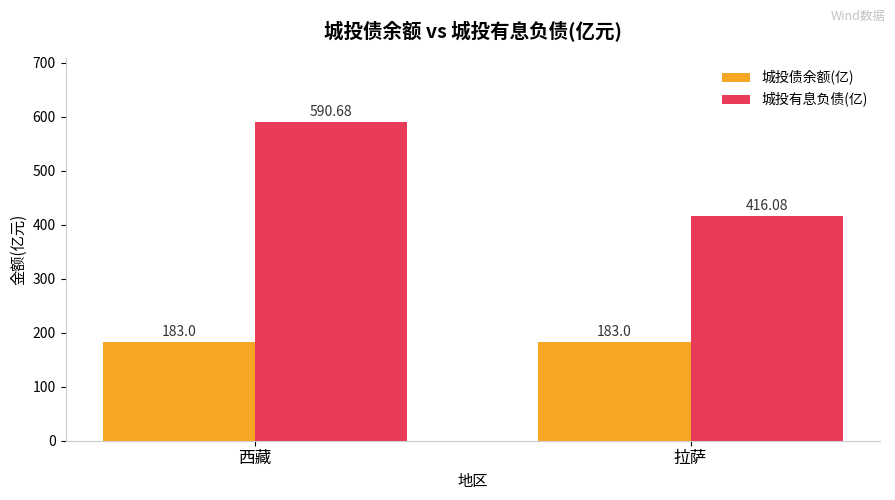

Which series changed the most between 西藏 and 拉萨?

城投有息负债(亿)